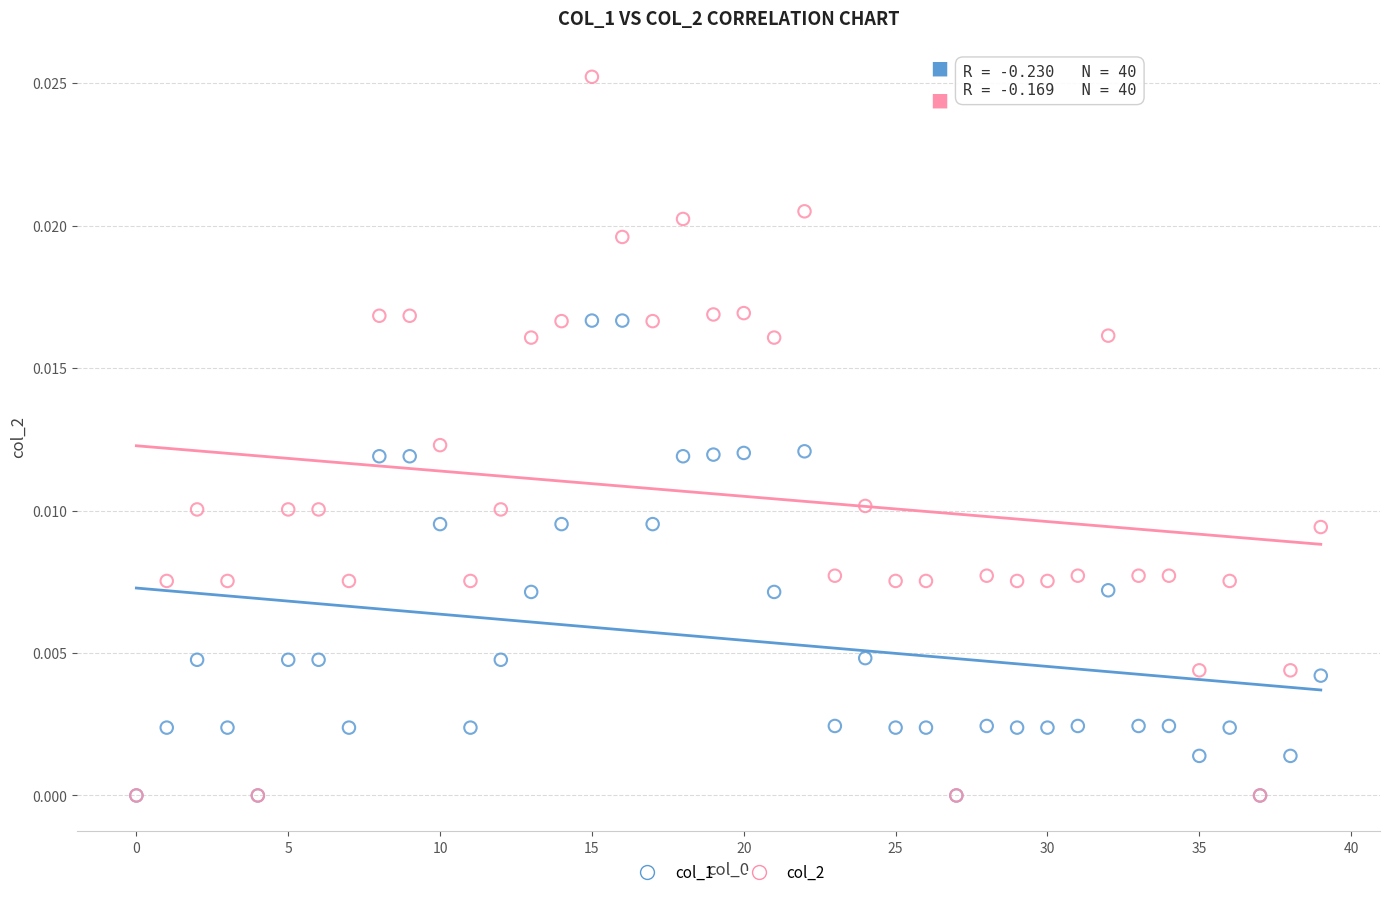

What are all the series names shown in the legend?

col_1, col_2